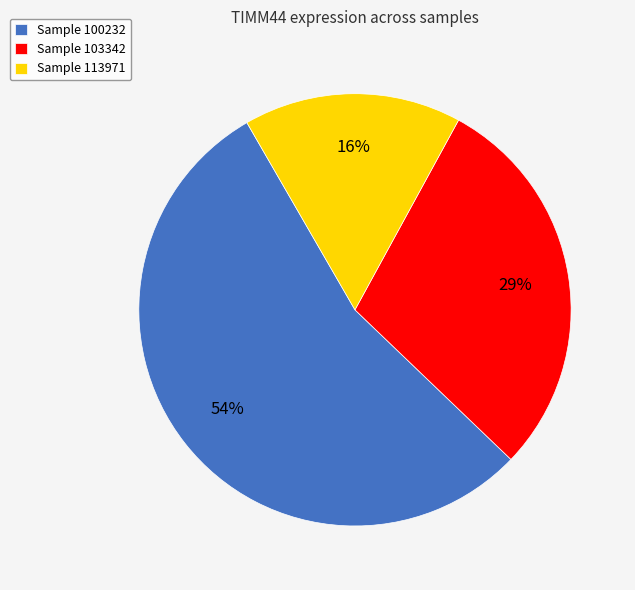

To the nearest percent, what is the difference between the largest and smallest slice percentages?

38%